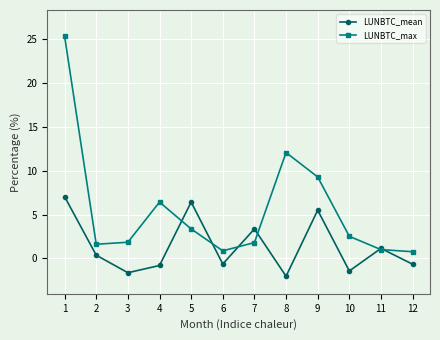

What value does the LUNBTC_mean series have at 12?

-0.7